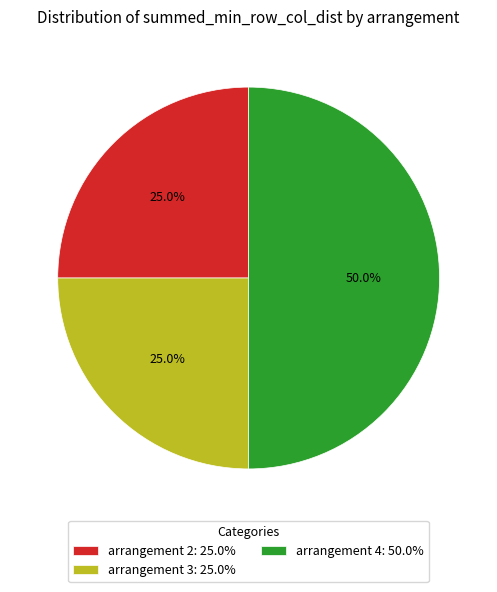

Which category has the biggest portion of the pie?

arrangement 4: 50.0%